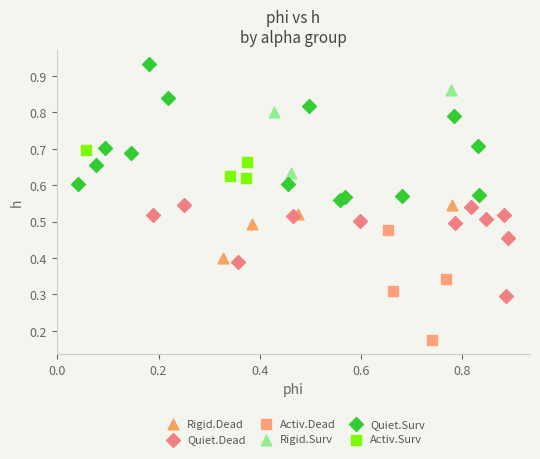

Which series reaches the maximum Y coordinate?

Quiet.Surv